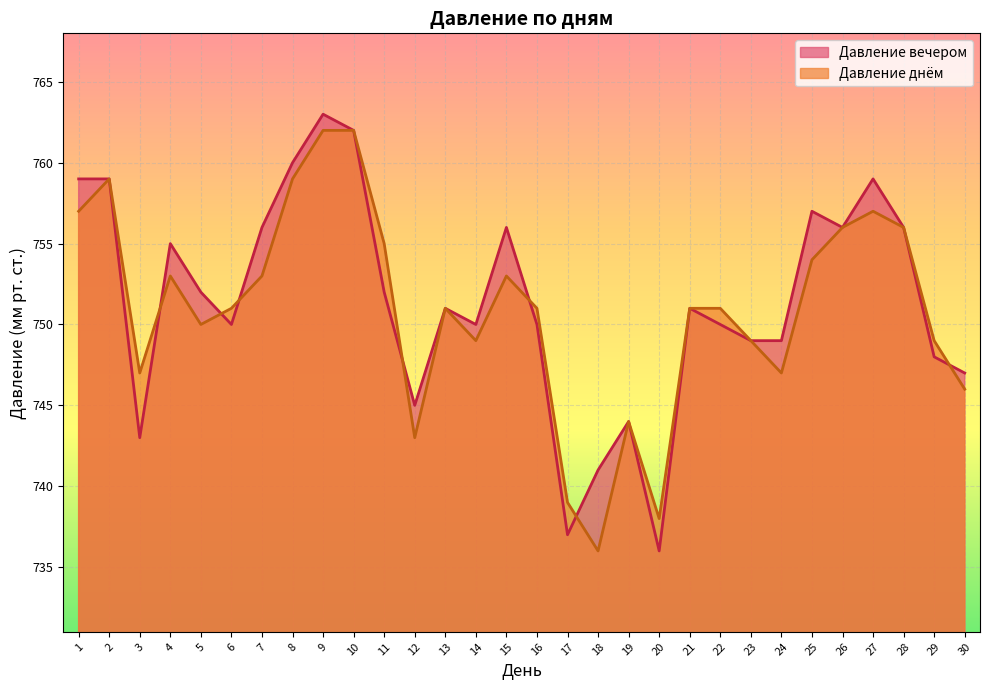

How many interior local peaks does the Давление днём series have?

6